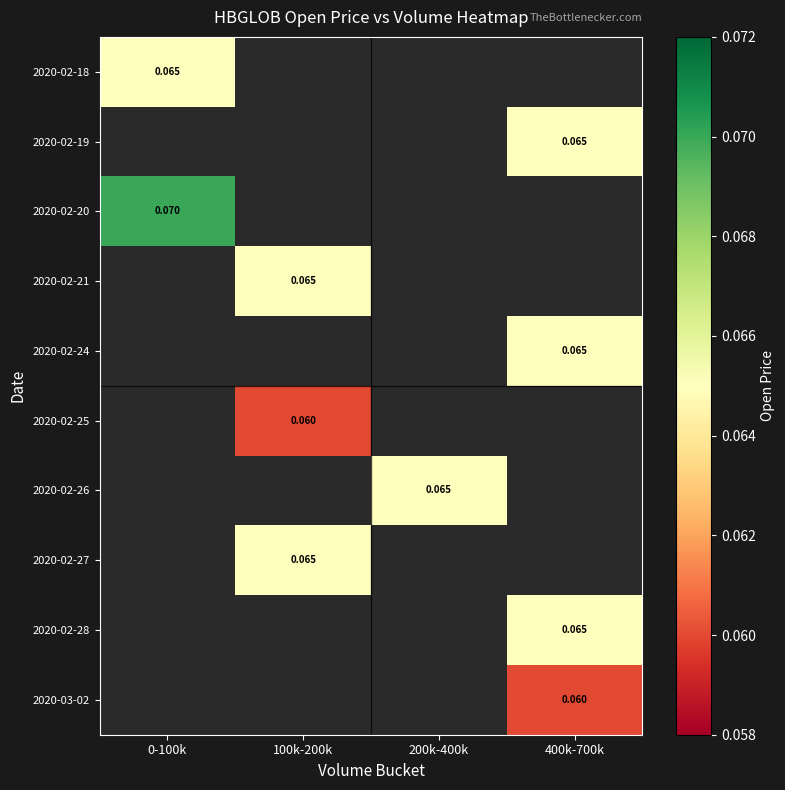

Which series has the largest range (max minus min)?

2020-02-18